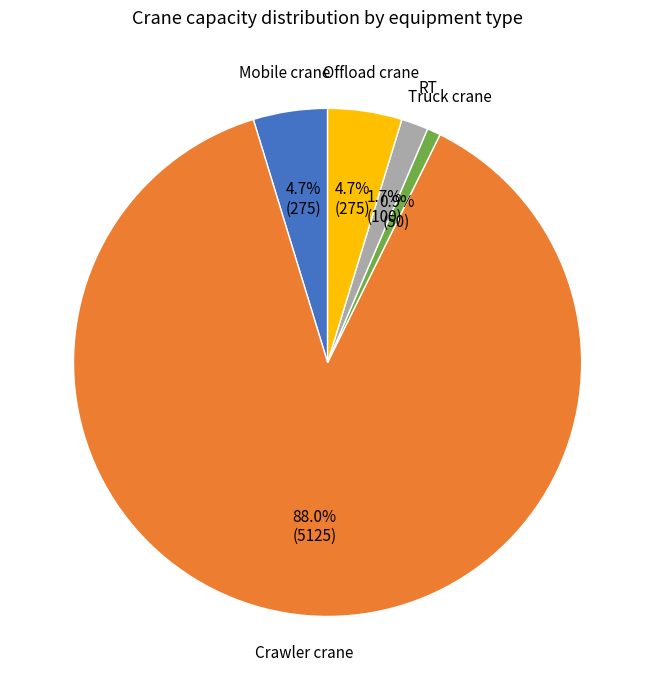

Is there a majority slice in this chart?

Yes